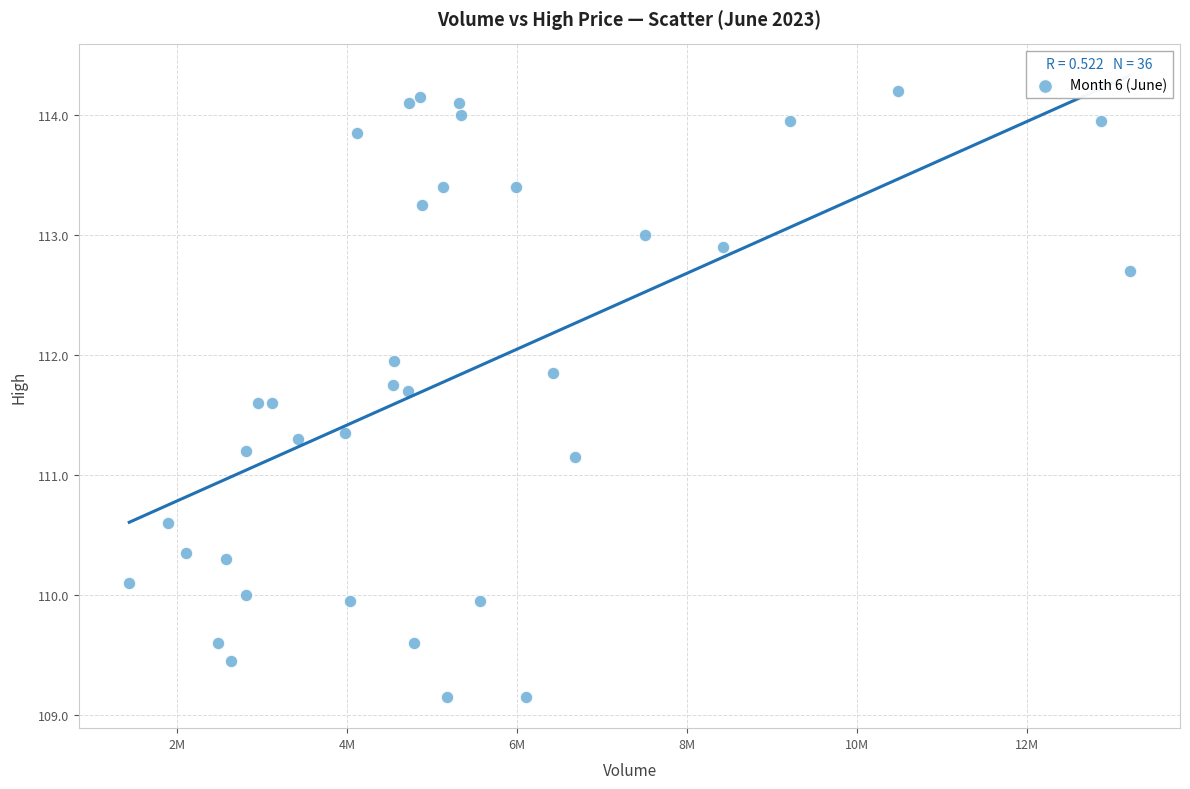

What is the range of X values (max minus min)?

11764303.0